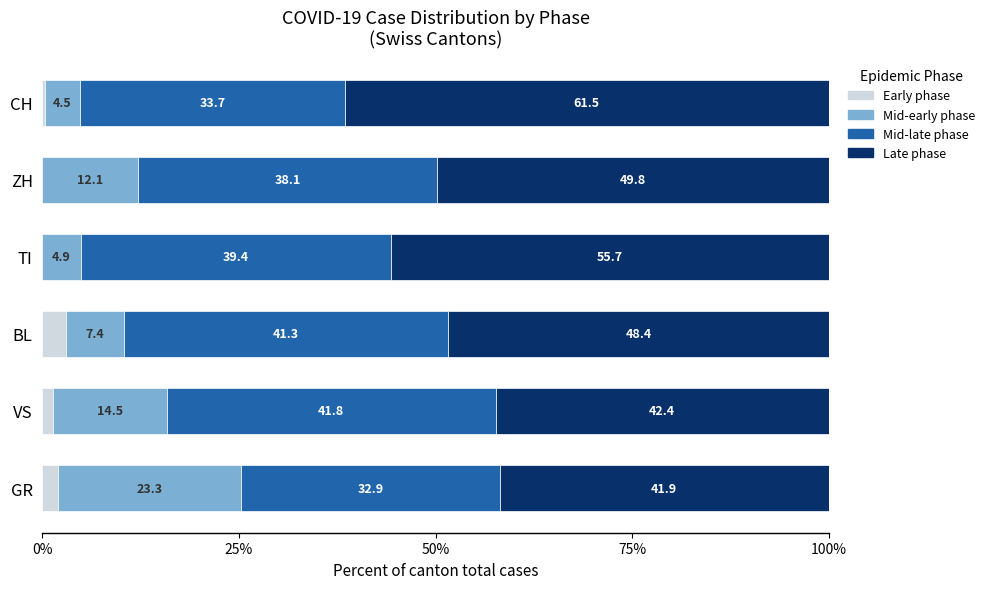

Which category has the highest value in the Early phase series?

BL